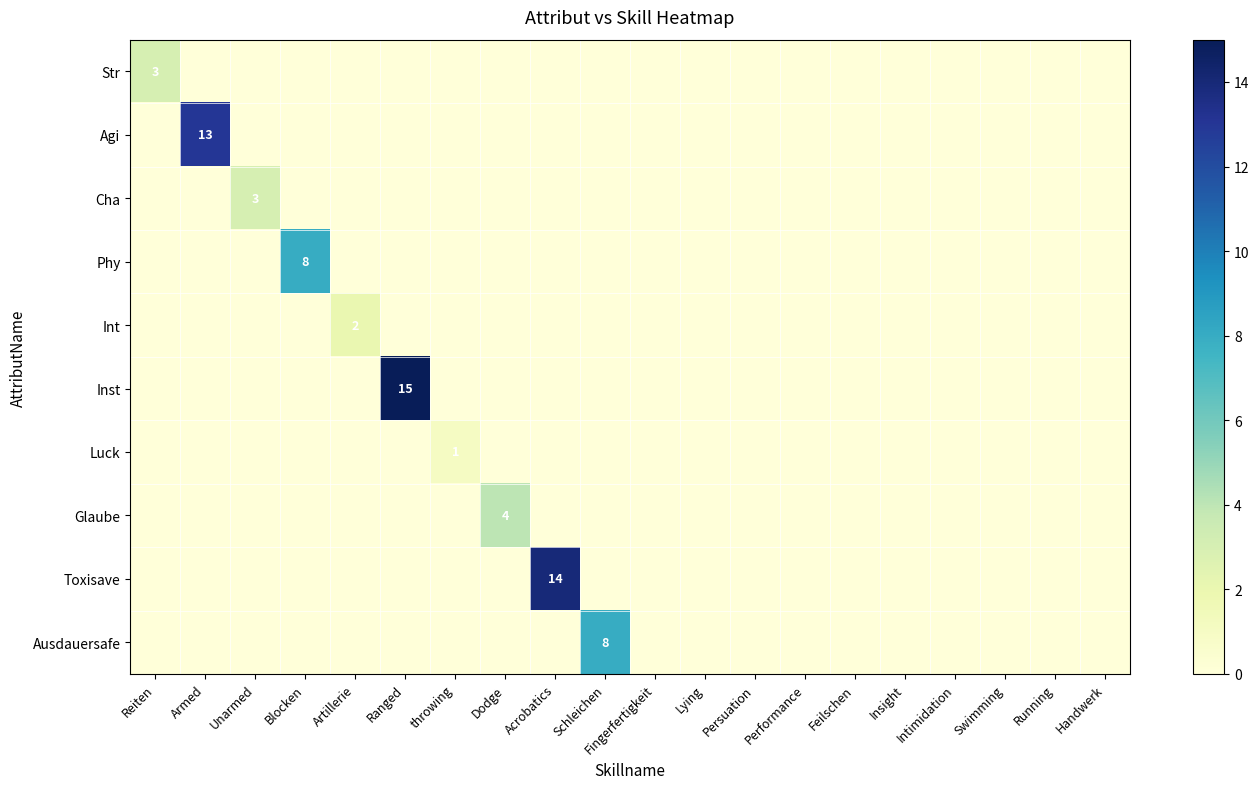

Between Persuation and Artillerie, which is larger?

Persuation